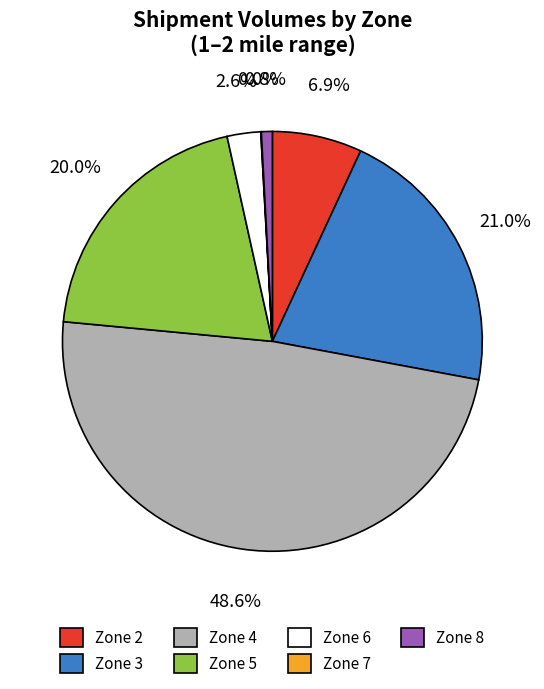

Is there a majority slice in this chart?

No